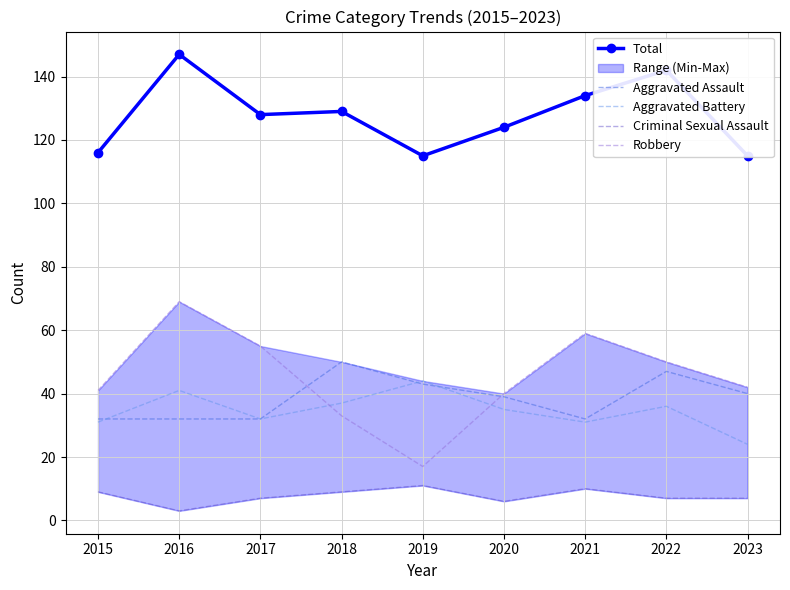

How many values in the Aggravated Assault series are below 39?

4